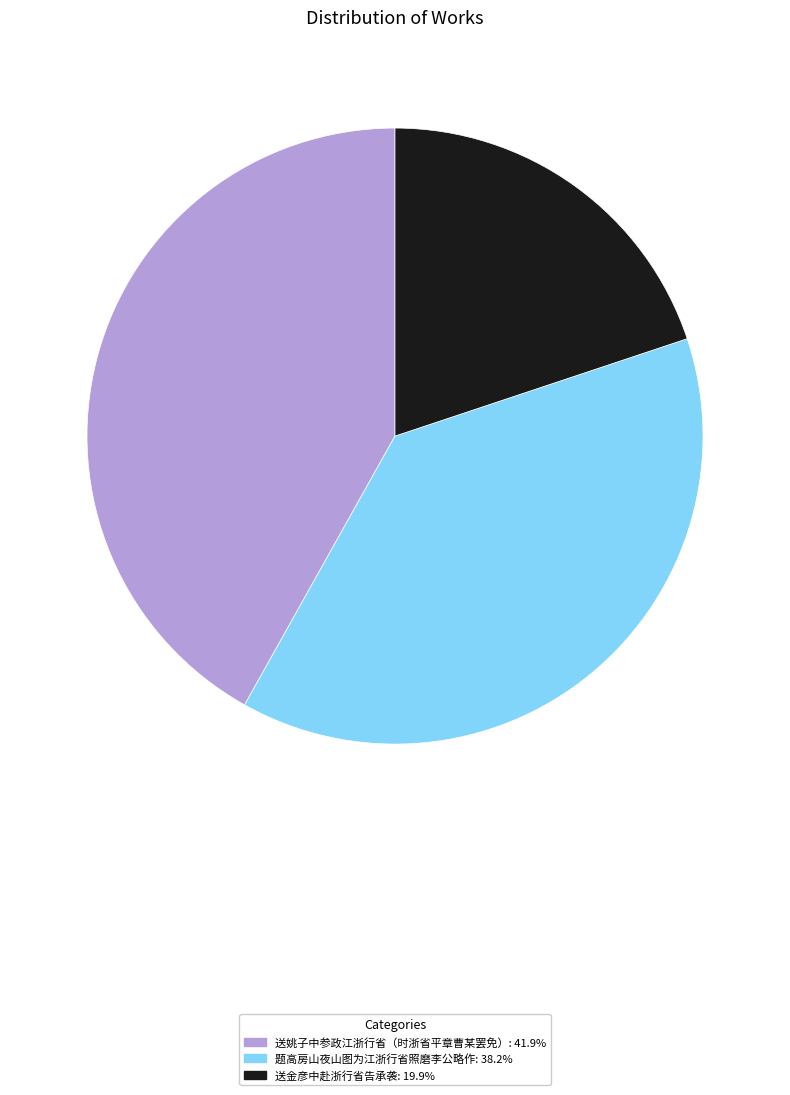

The 题高房山夜山图为江浙行省照磨李公略作 slice represents 38% of the pie. True or false?

True